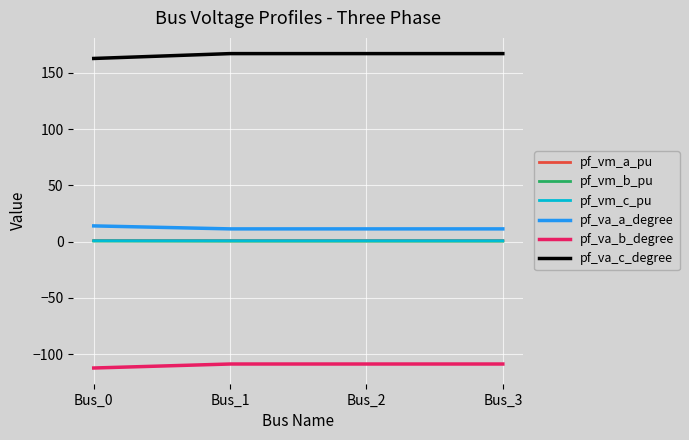

Which series has the largest total across all categories?

pf_va_c_degree